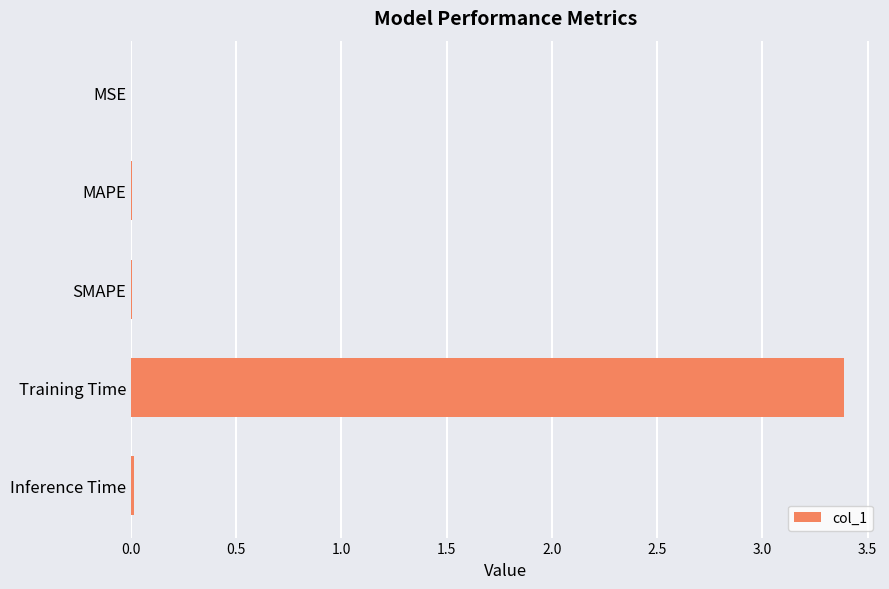

What is the sum of all values?

3.4